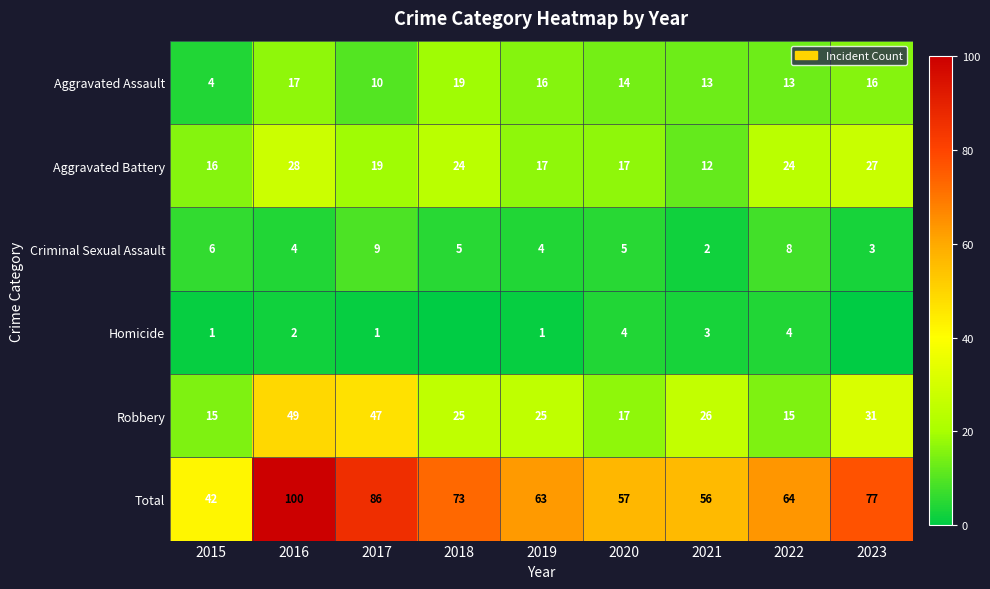

Is it true that Robbery equals 25 at 2019?

True